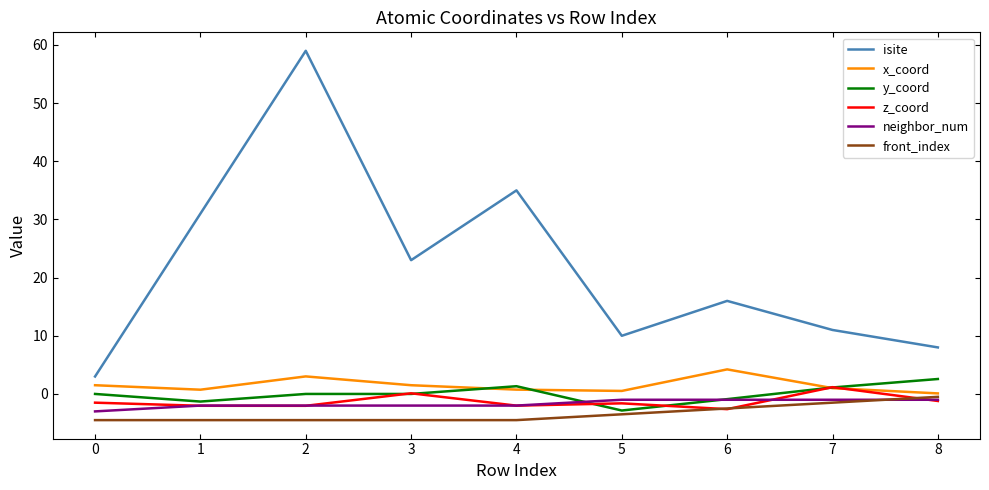

What is the difference between the neighbor_num values at 8 and 2?

1.0